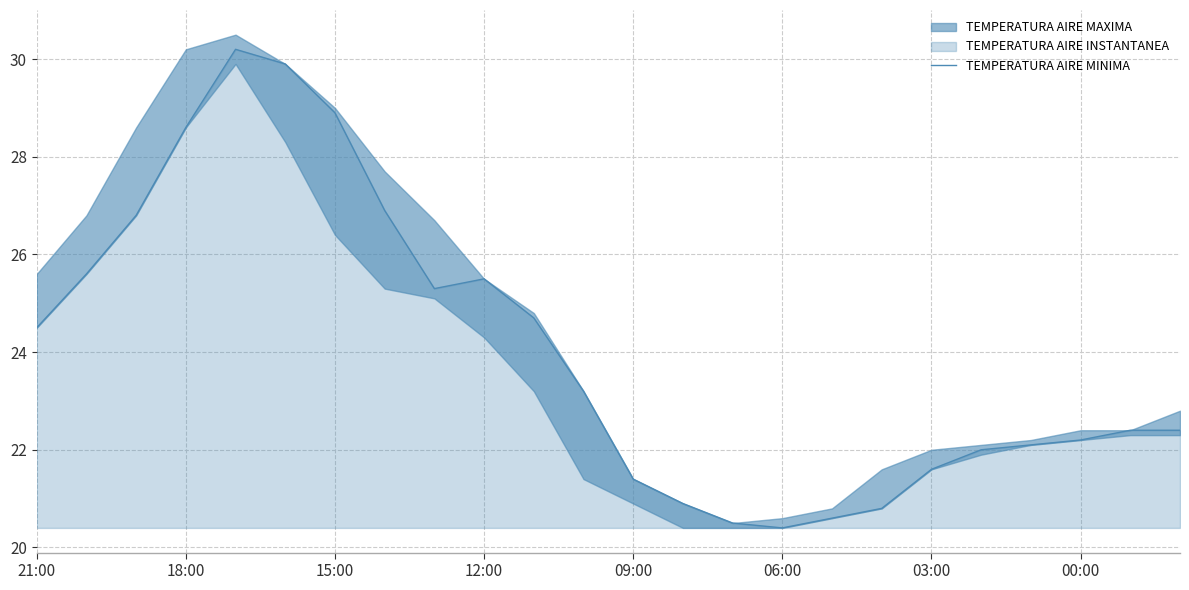

What is the label of the 1st point from the left?

21:00